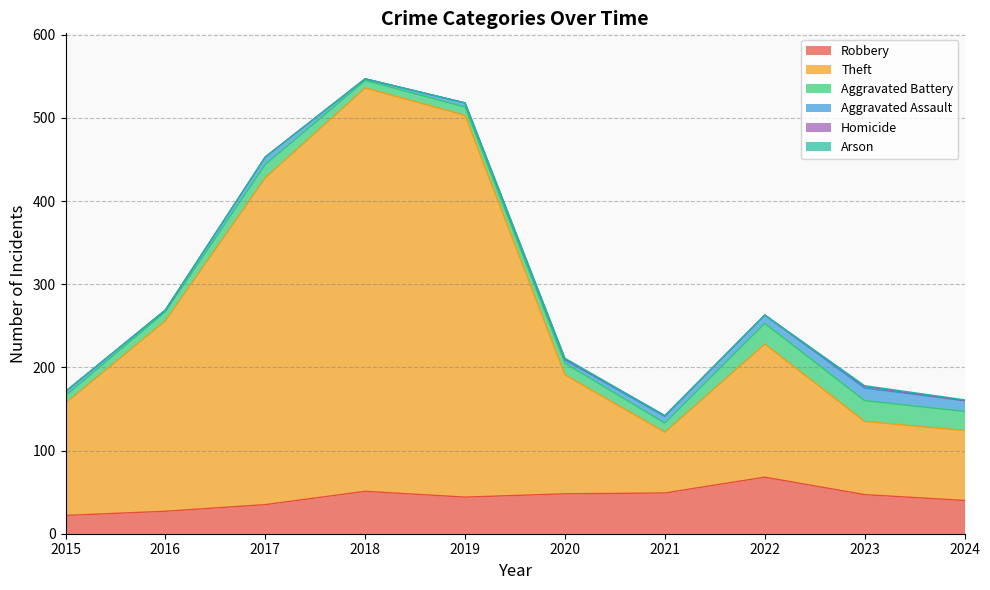

Read the Arson value at 2020.

1